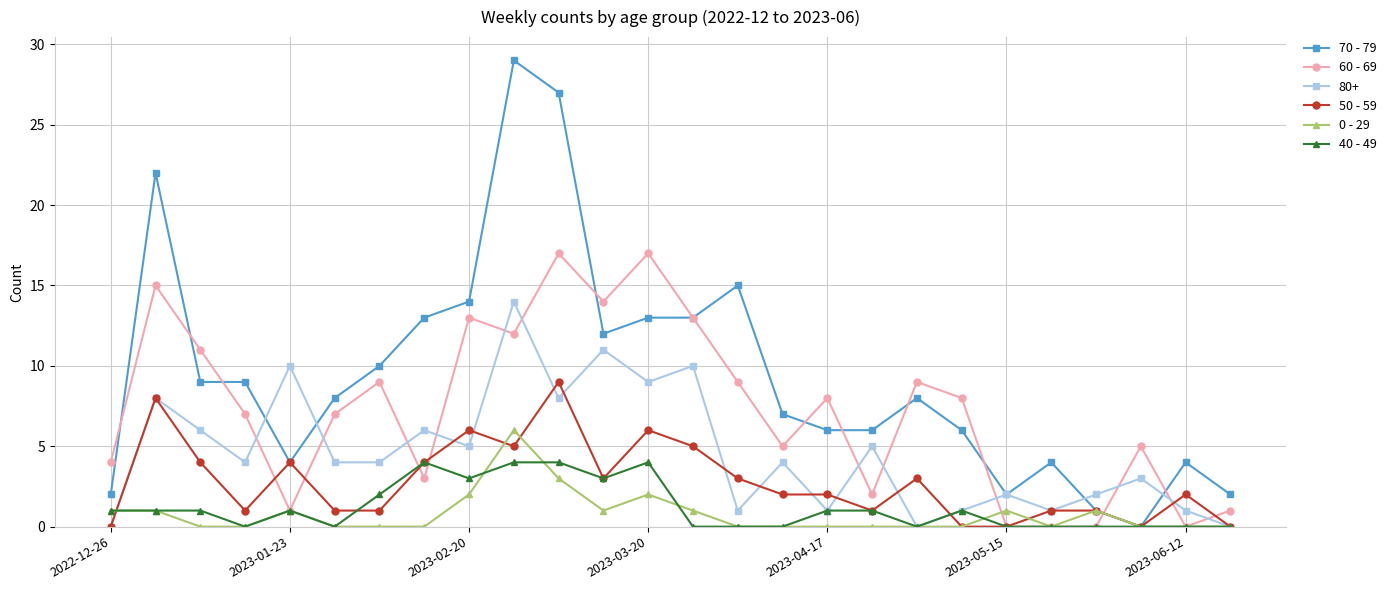

What is the average value of the 0 - 29 series?

1